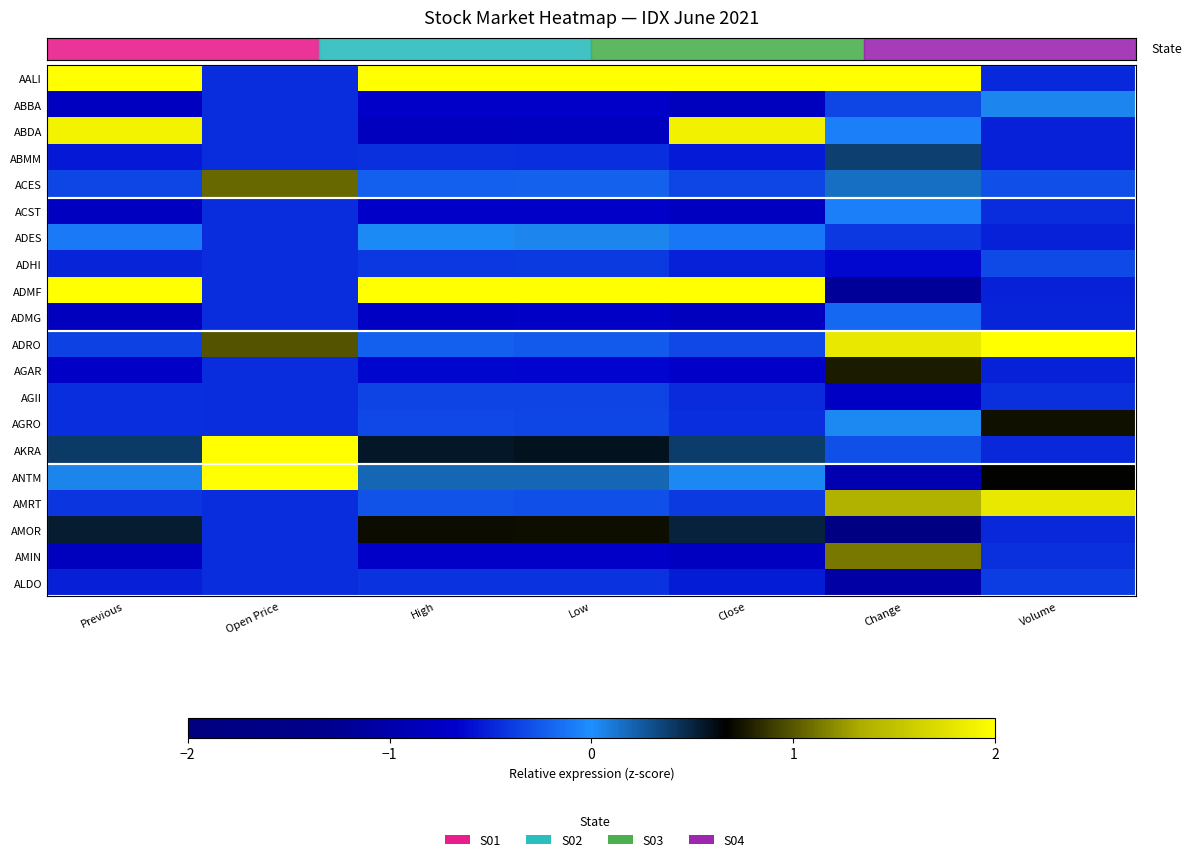

Which series has the largest total across all categories?

row_0